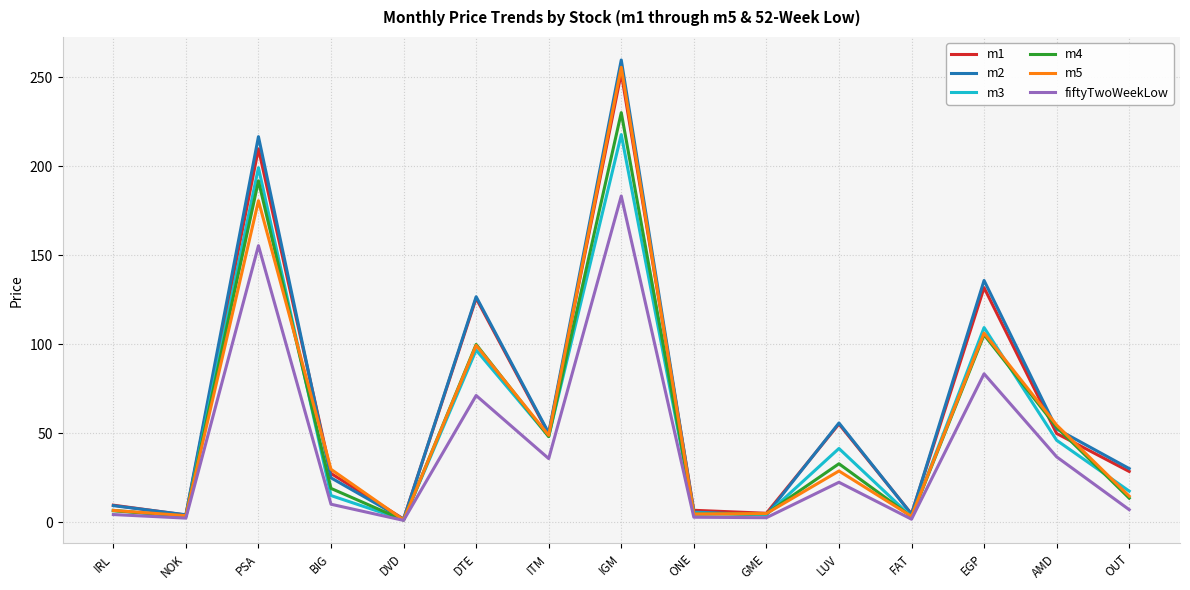

What is the total value across all series at FAT?

20.4